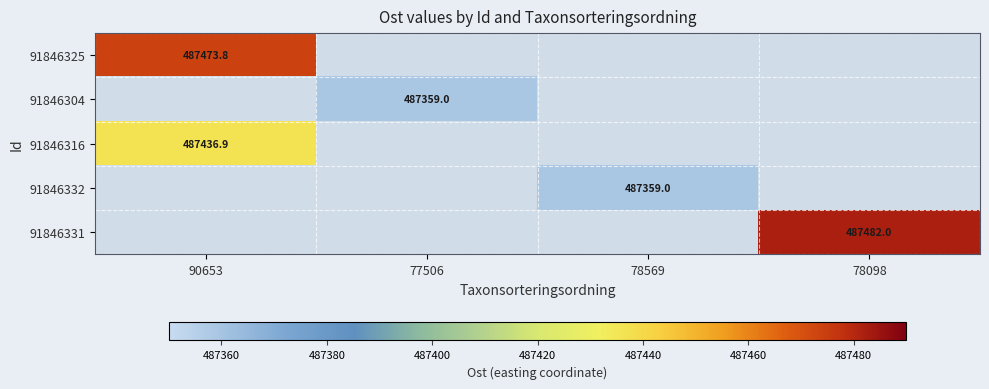

At which label does 91846325 reach its minimum?

90653